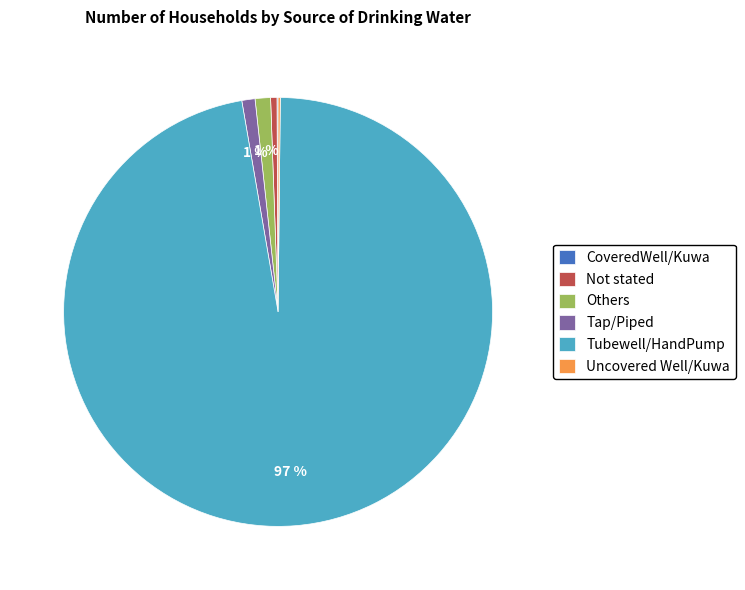

What is the ratio of the value at Tubewell/HandPump to the value at Not stated?

204.0